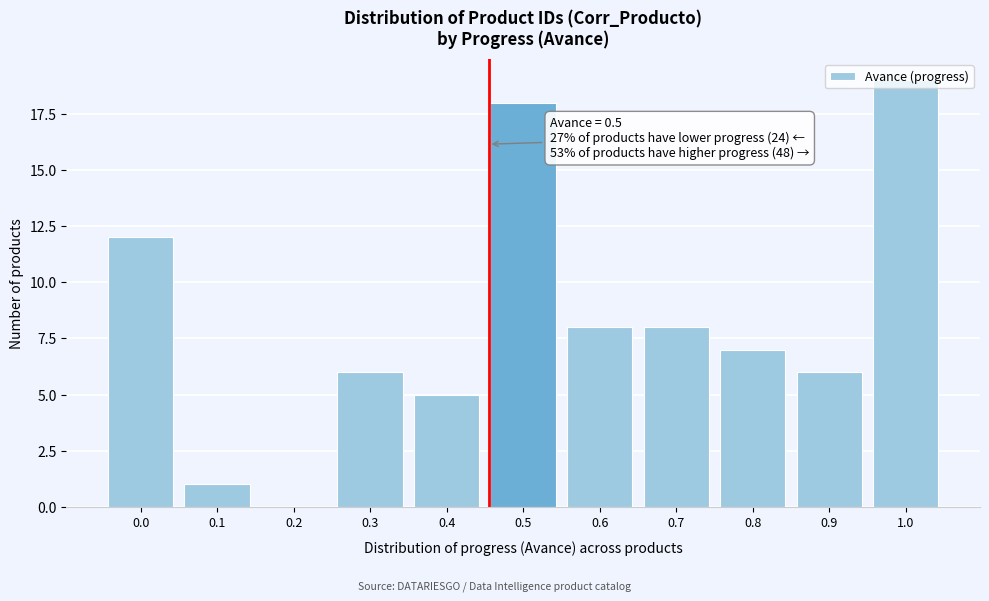

What is the sum of the values at 0.7 and 0.5?

26